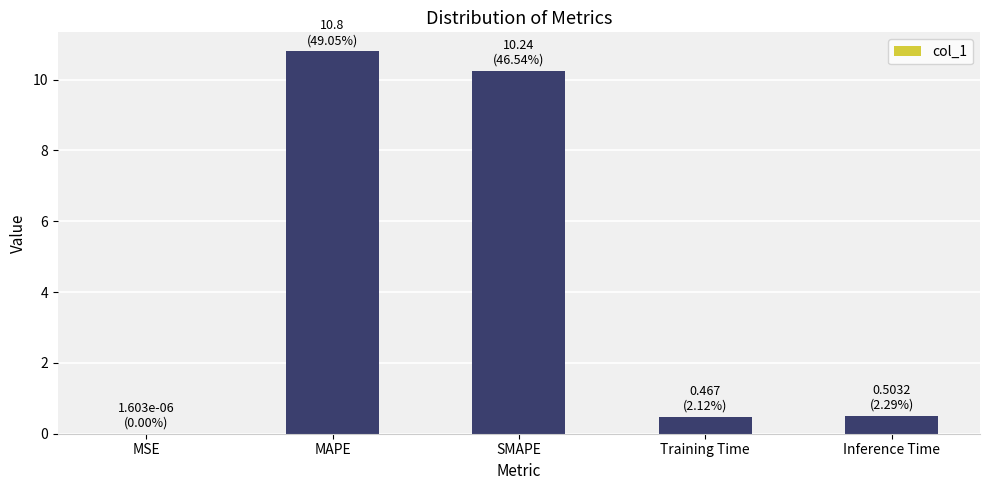

What is the sum of the values at SMAPE and Training Time?

10.7